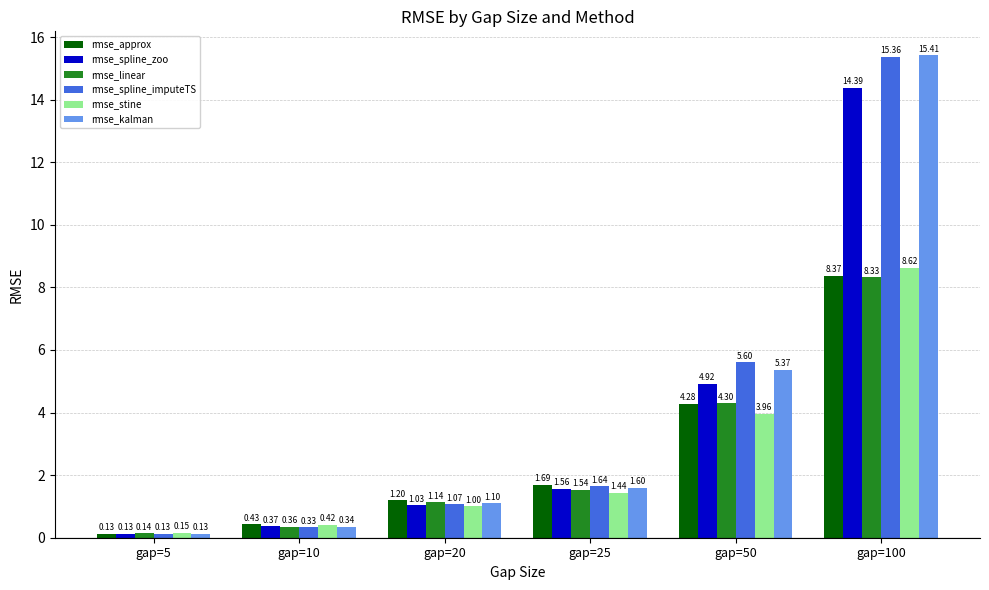

At which category is the sum across all series the highest?

gap=100